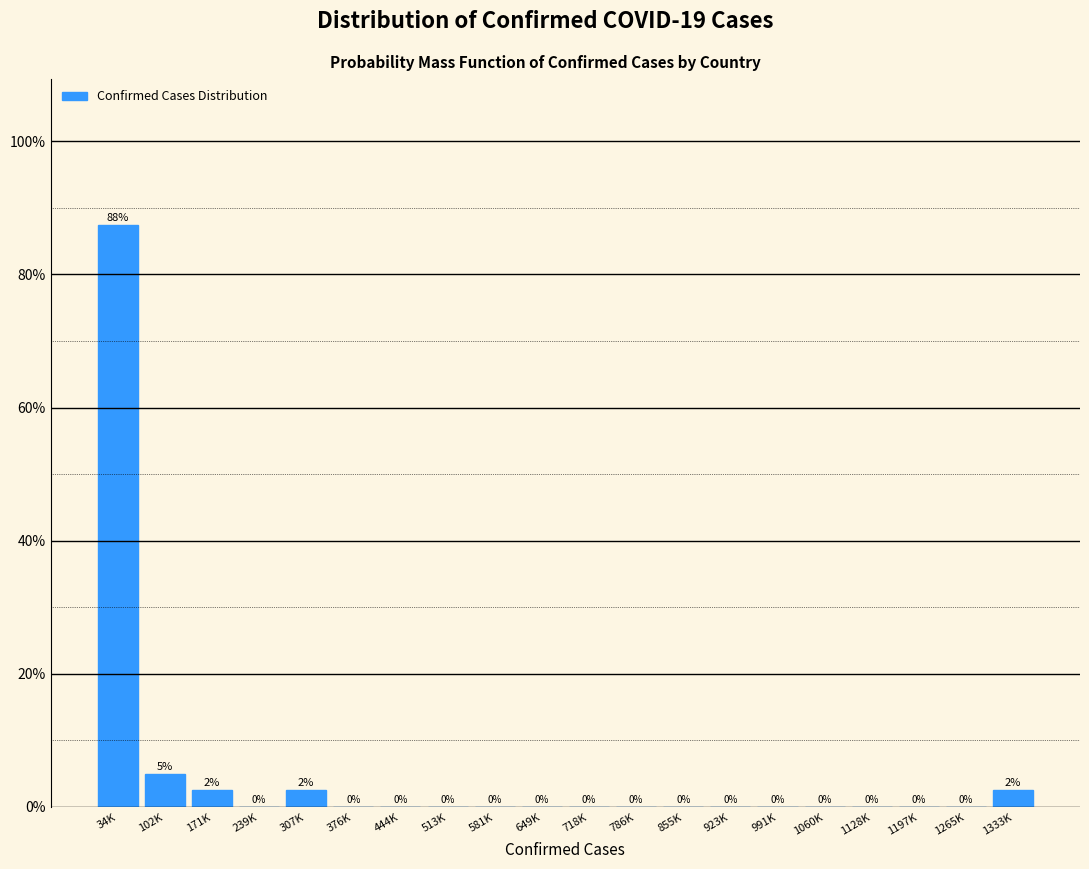

The chart shows a value of 27.6 at 991K. True or false?

False